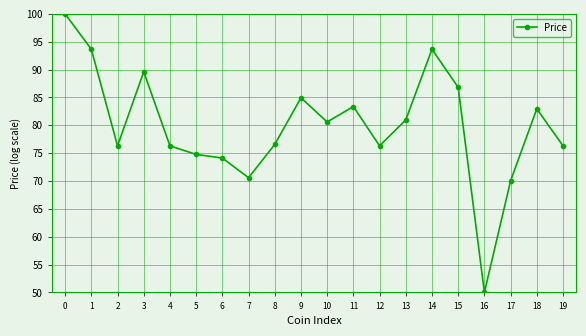

Where is the first local maximum?

3